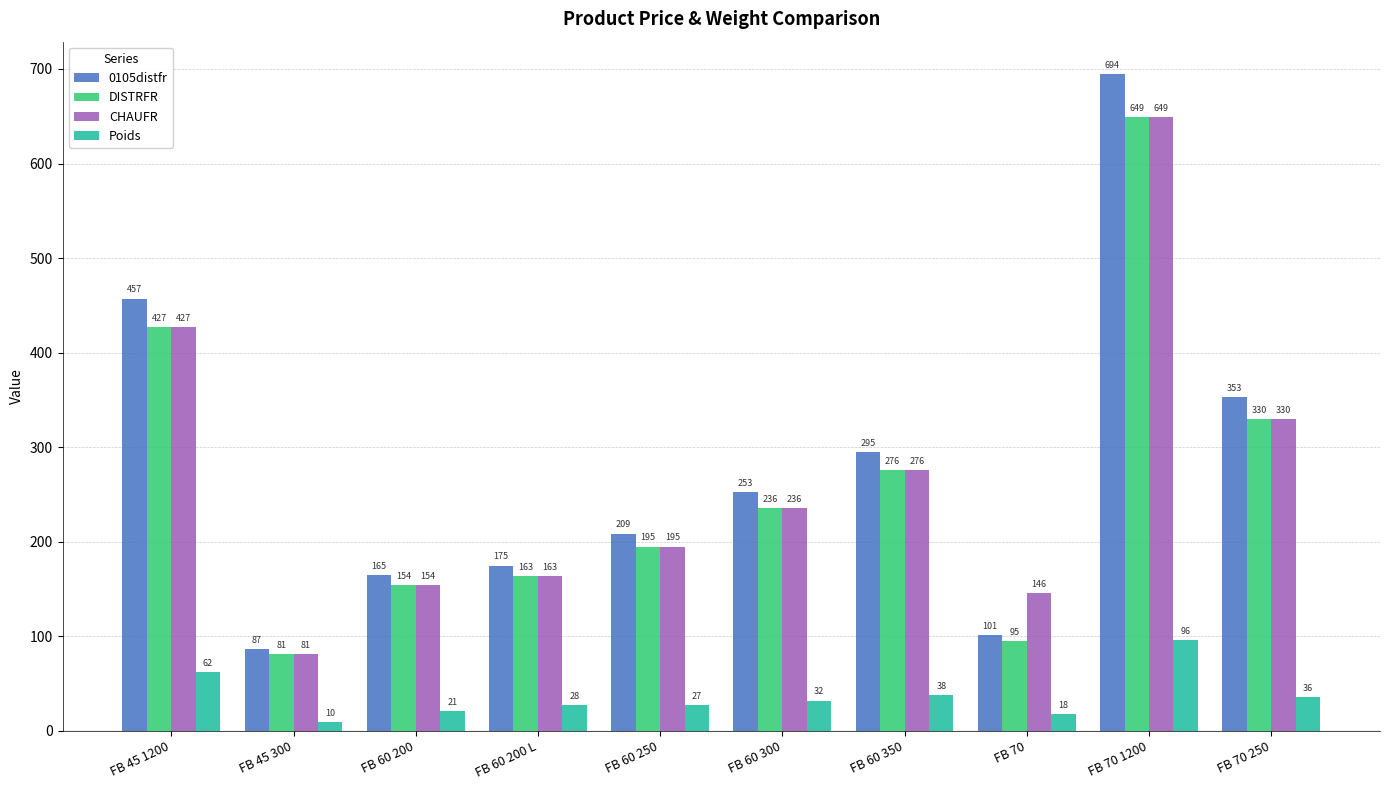

Rank the categories by DISTRFR value from highest to lowest.

FB 70 1200, FB 45 1200, FB 70 250, FB 60 350, FB 60 300, FB 60 250, FB 60 200 L, FB 60 200, FB 70, FB 45 300